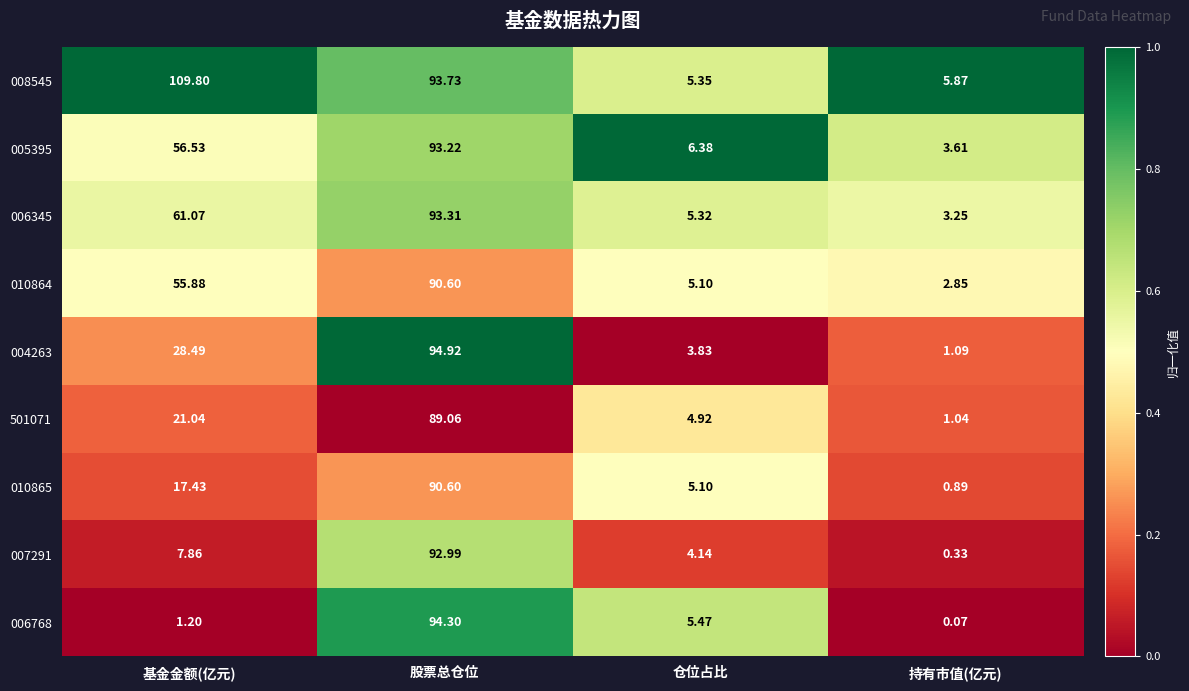

Where does the 501071 series first go above 21?

基金金额(亿元)